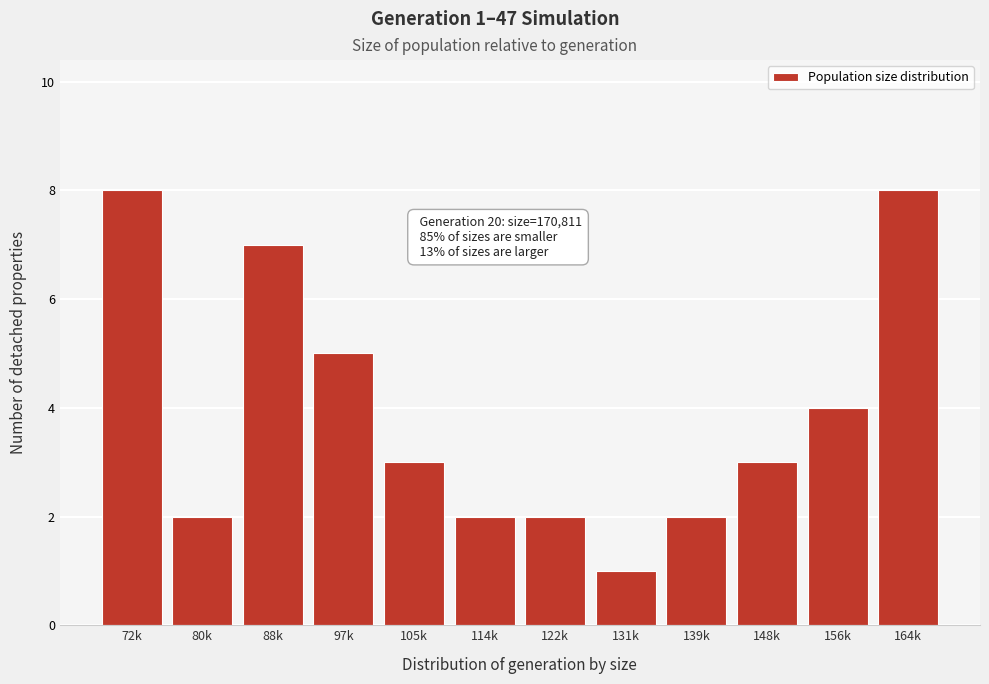

Reading left to right, extract all data points from this chart.

8	2	7	5	3	2	2	1	2	3	4	8